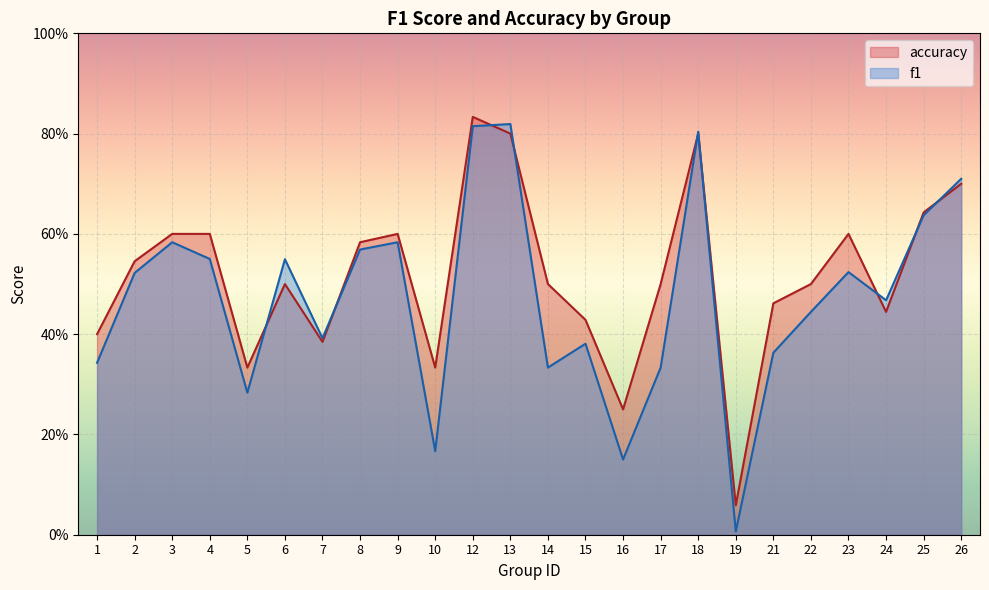

The value of accuracy at 7 is 0.4. True or false?

True